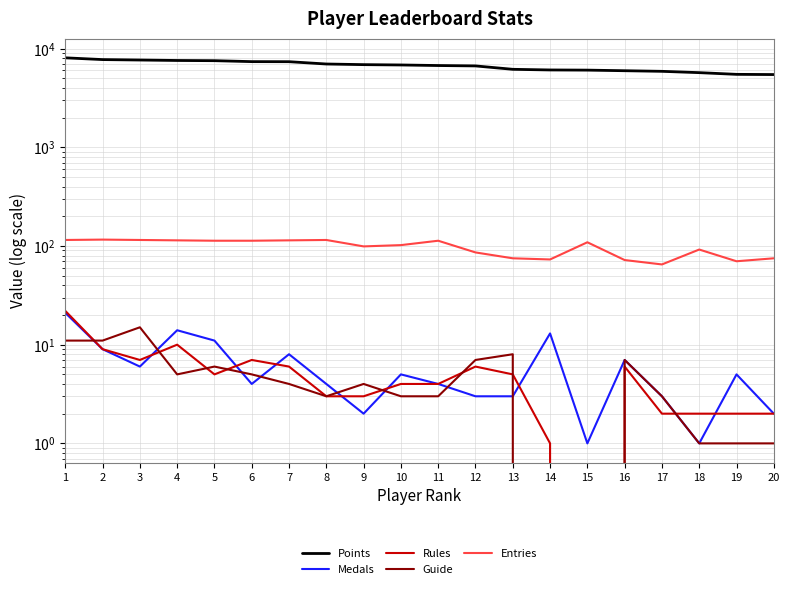

True or false: Guide and Entries cross at least once.

False